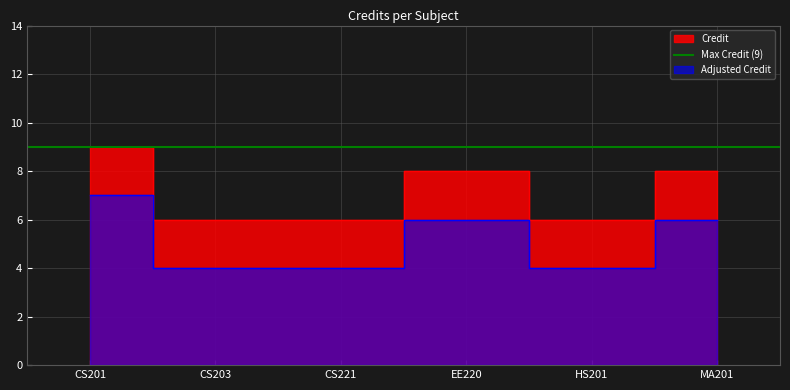

Between EE220 and CS203, which is larger?

EE220